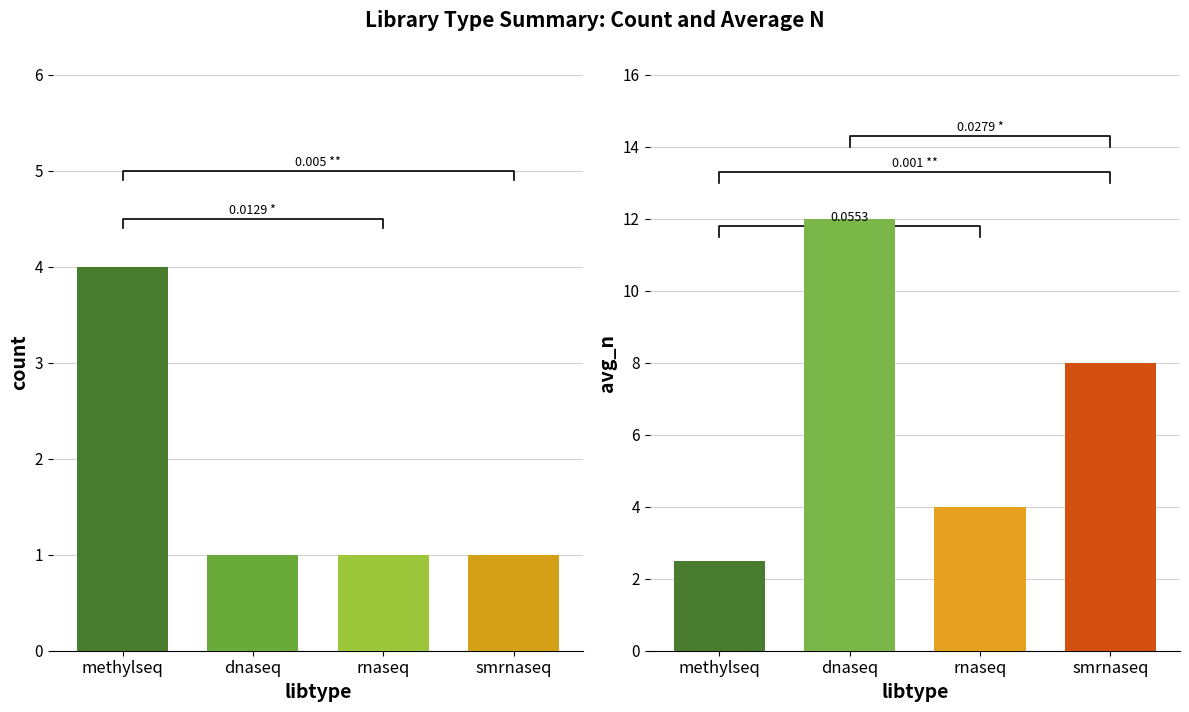

Between smrnaseq and dnaseq, which is larger?

smrnaseq